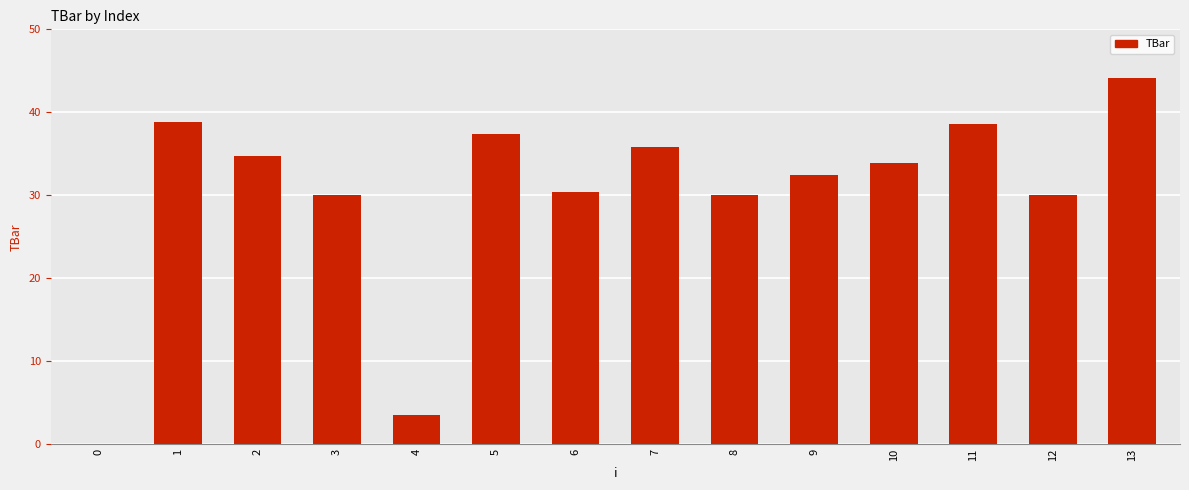

How many series are shown in this chart?

1